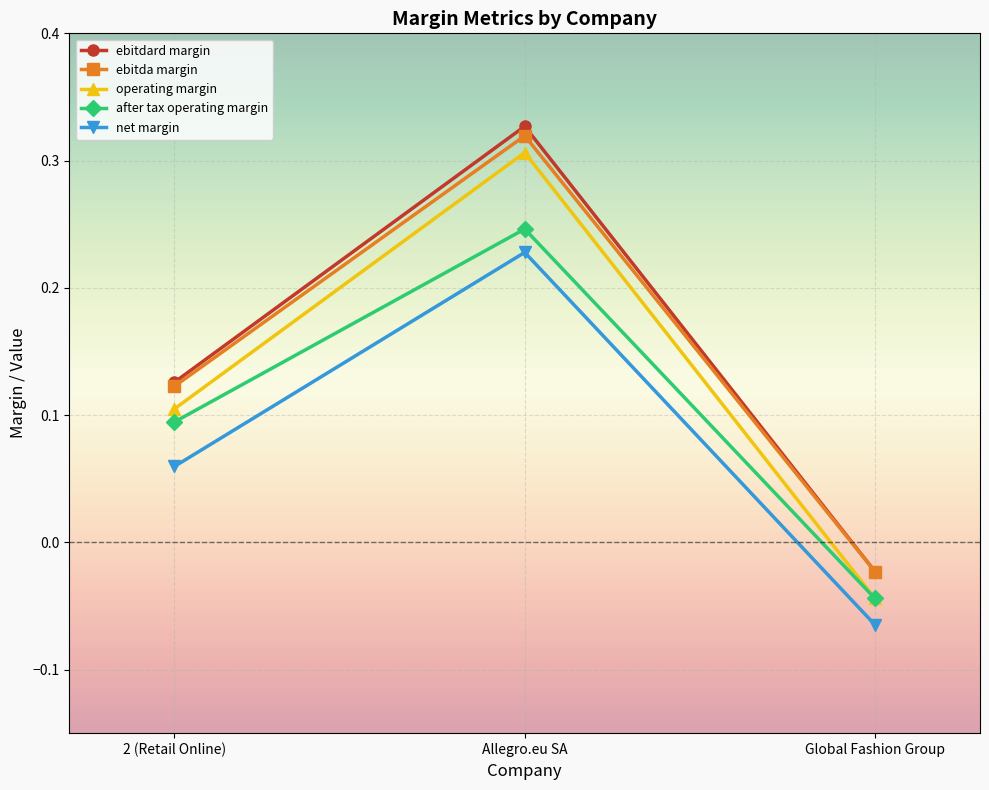

Where does the operating margin series first go above 0?

2 (Retail Online)